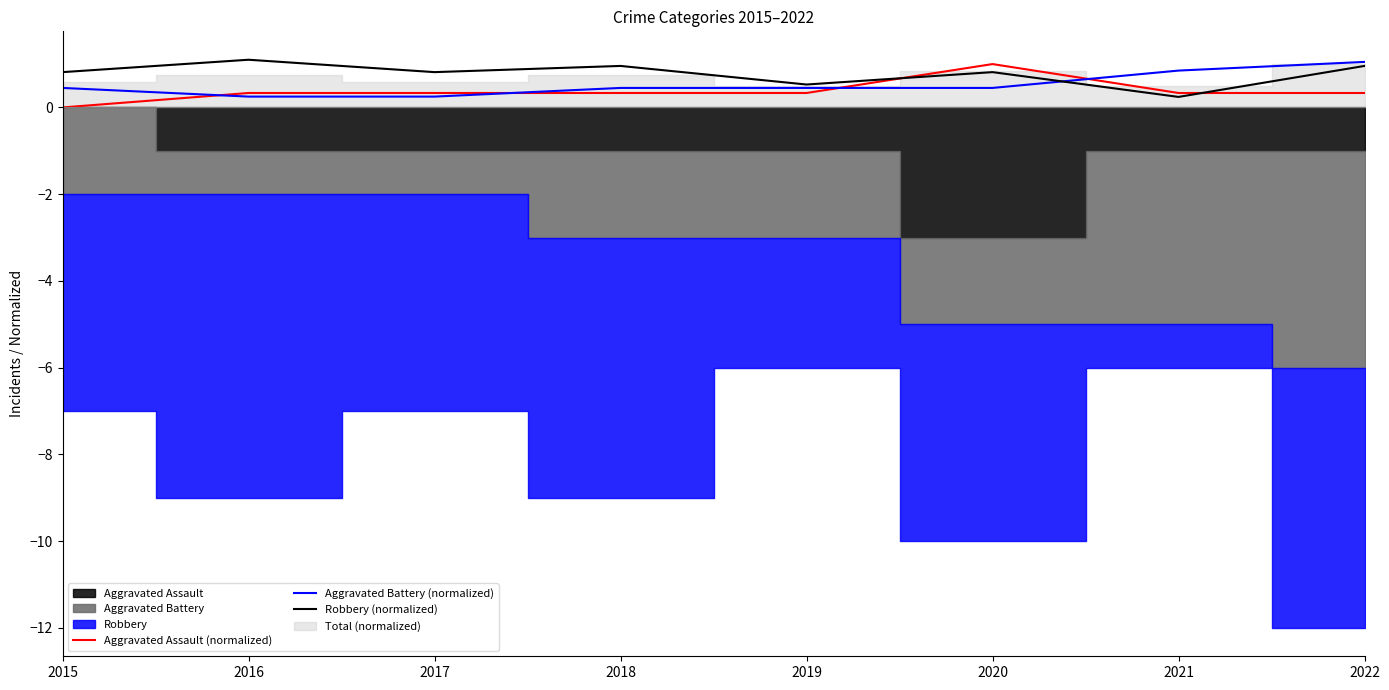

Count the number of categories in the chart.

8